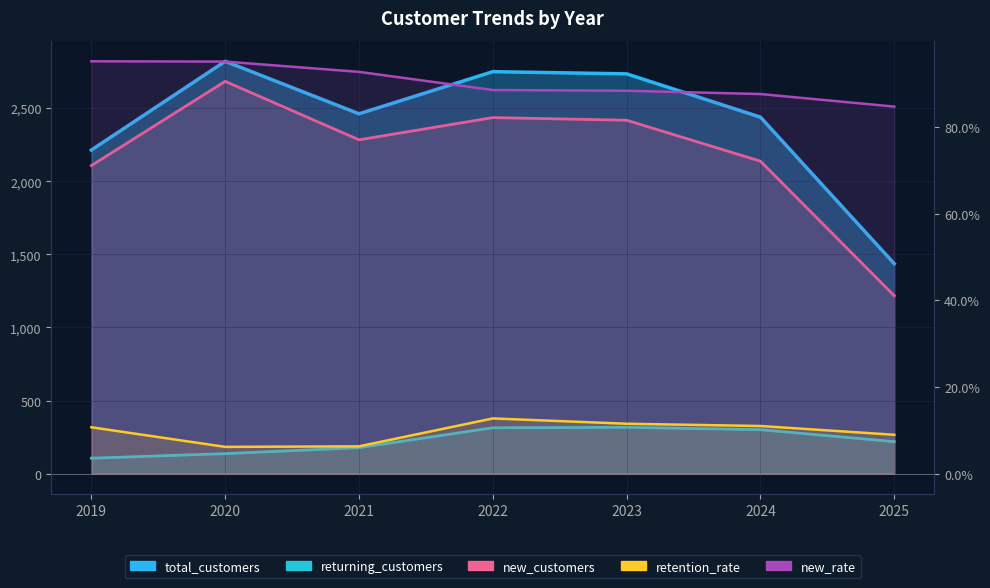

The new_customers series shows 2137.0 at 2024. True or false?

True